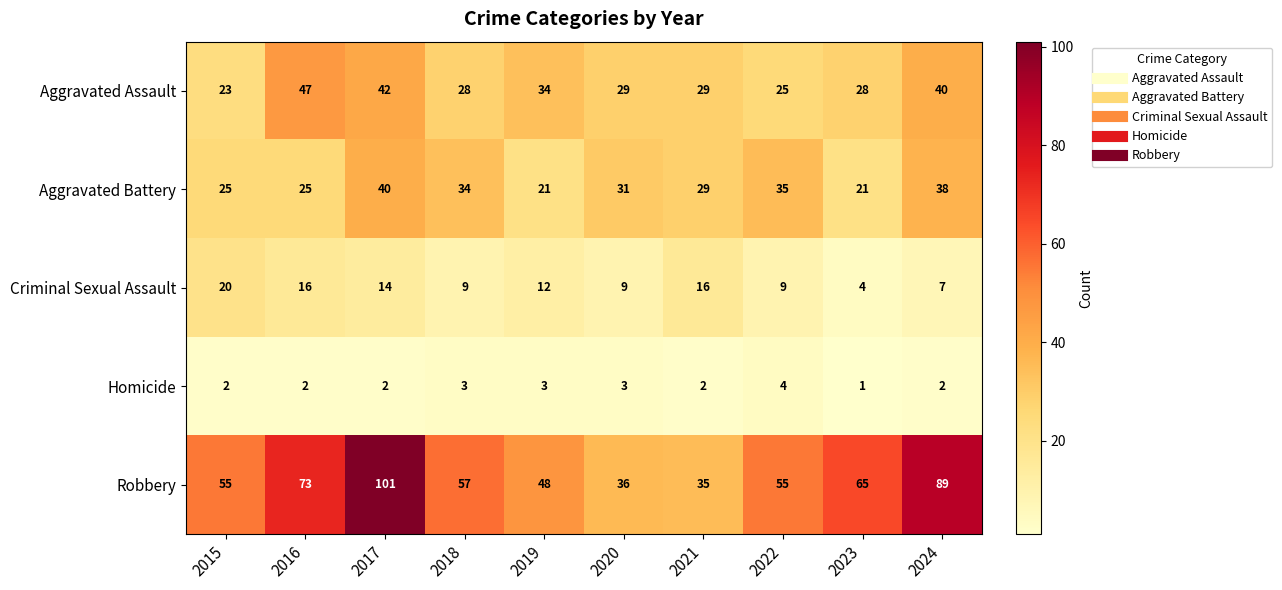

Which series has the widest spread of values?

Robbery